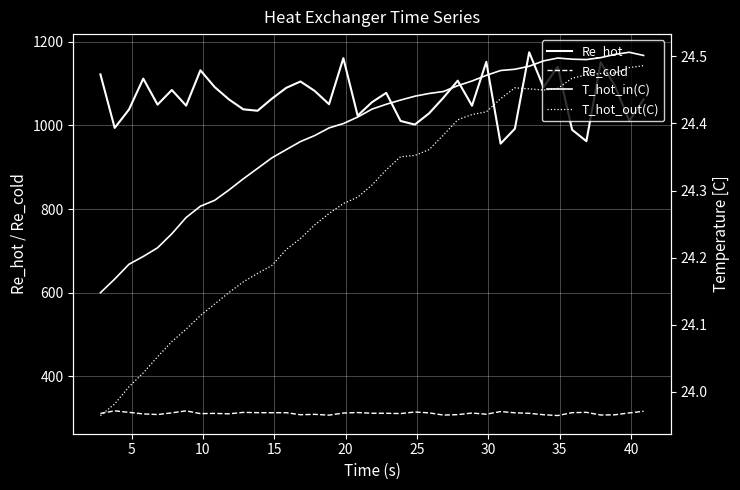

What is the sum of the Re_cold values at 35 and 30?

628.8